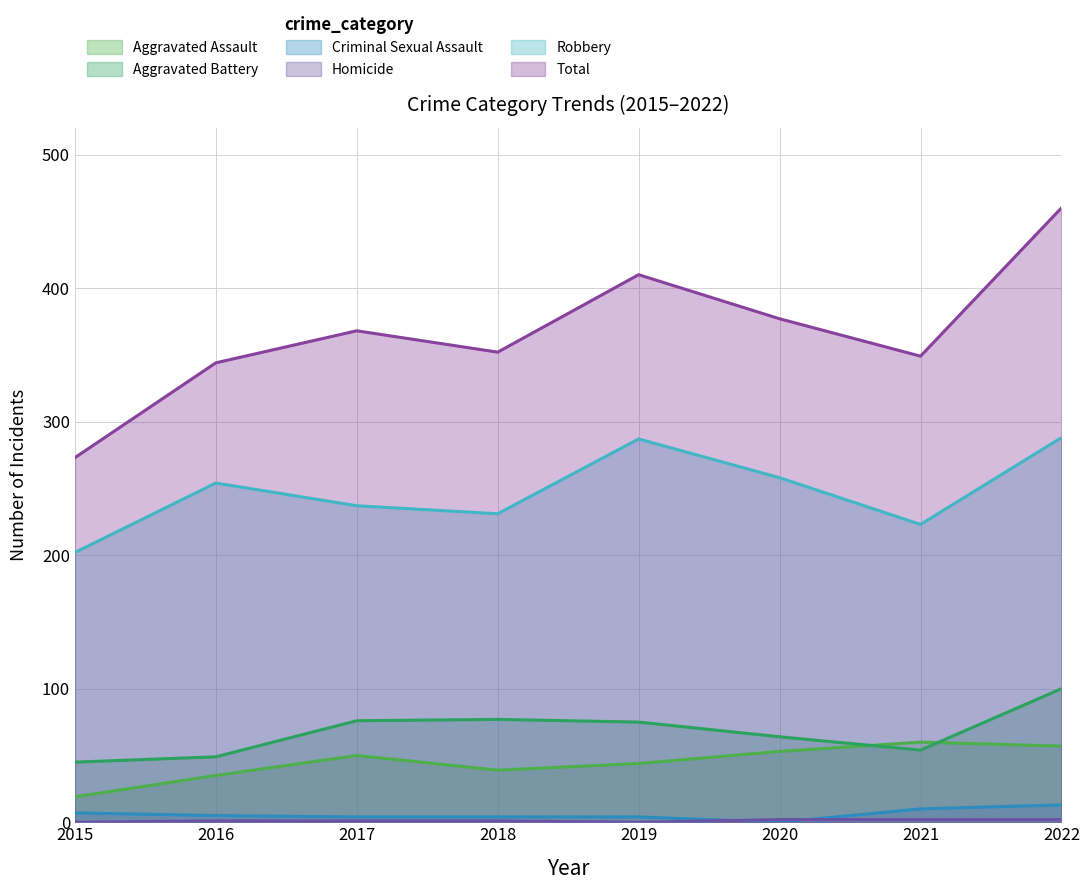

Reading left to right, extract all data points from this chart.

Aggravated Assault: 19	35	50	39	44	53	60	57
Aggravated Battery: 45	49	76	77	75	64	54	100
Criminal Sexual Assault: 7	5	4	4	4	0	10	13
Homicide: 0	1	1	1	0	2	2	2
Robbery: 202	254	237	231	287	258	223	288
Total: 273	344	368	352	410	377	349	460